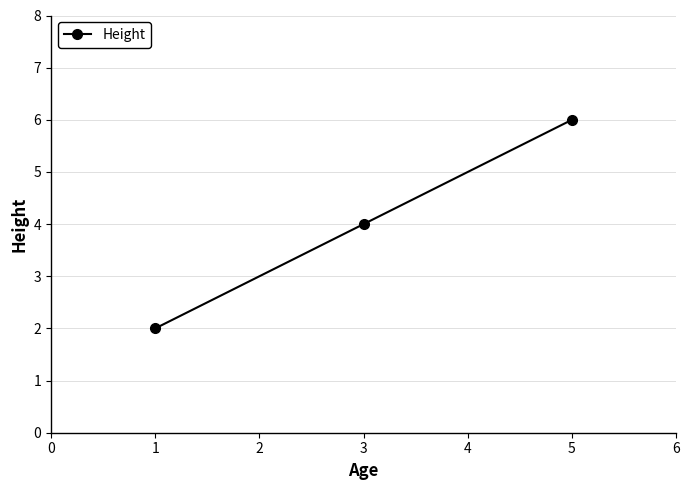

What is the ratio of the value at 1 to the value at 3?

0.5